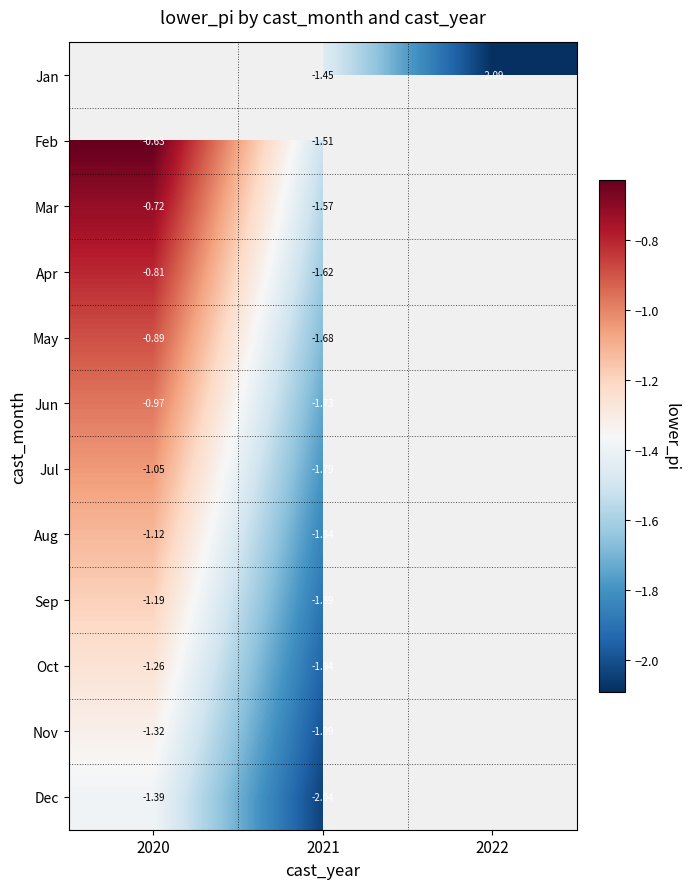

Rank the series at 2021 from highest to lowest value.

Jan, Feb, Mar, Apr, May, Jun, Jul, Aug, Sep, Oct, Nov, Dec